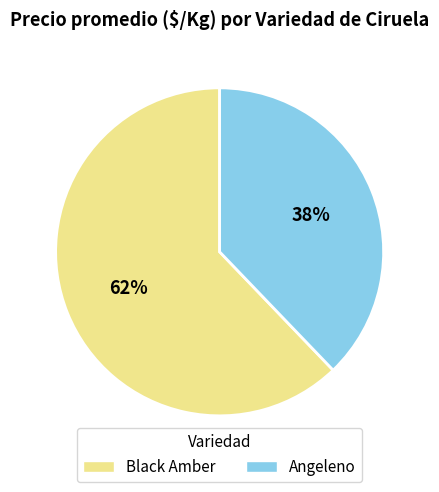

Does any single category account for the majority?

Yes